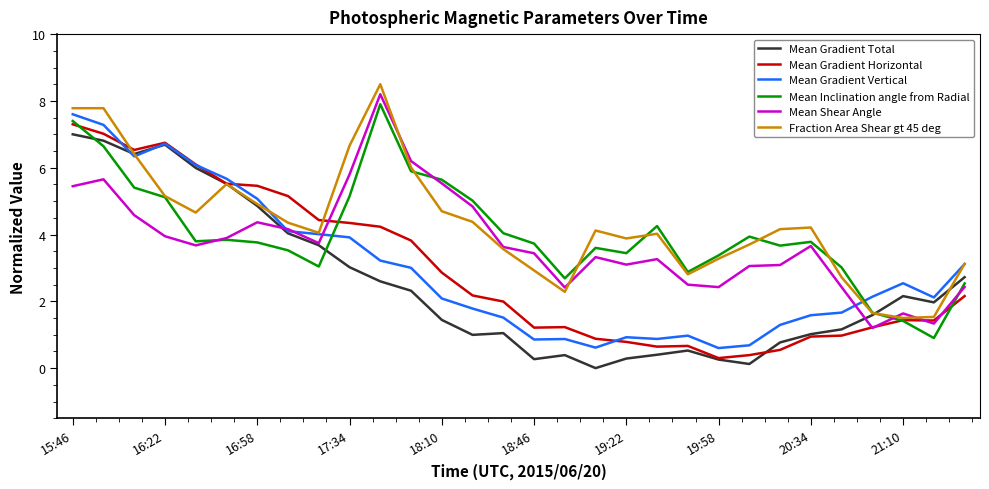

What is the maximum value for Mean Gradient Total?

7.0